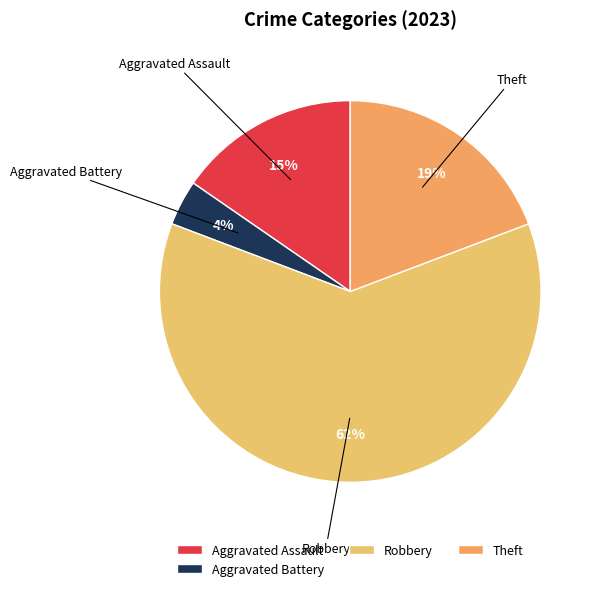

To the nearest percent, what is the average slice percentage?

25%